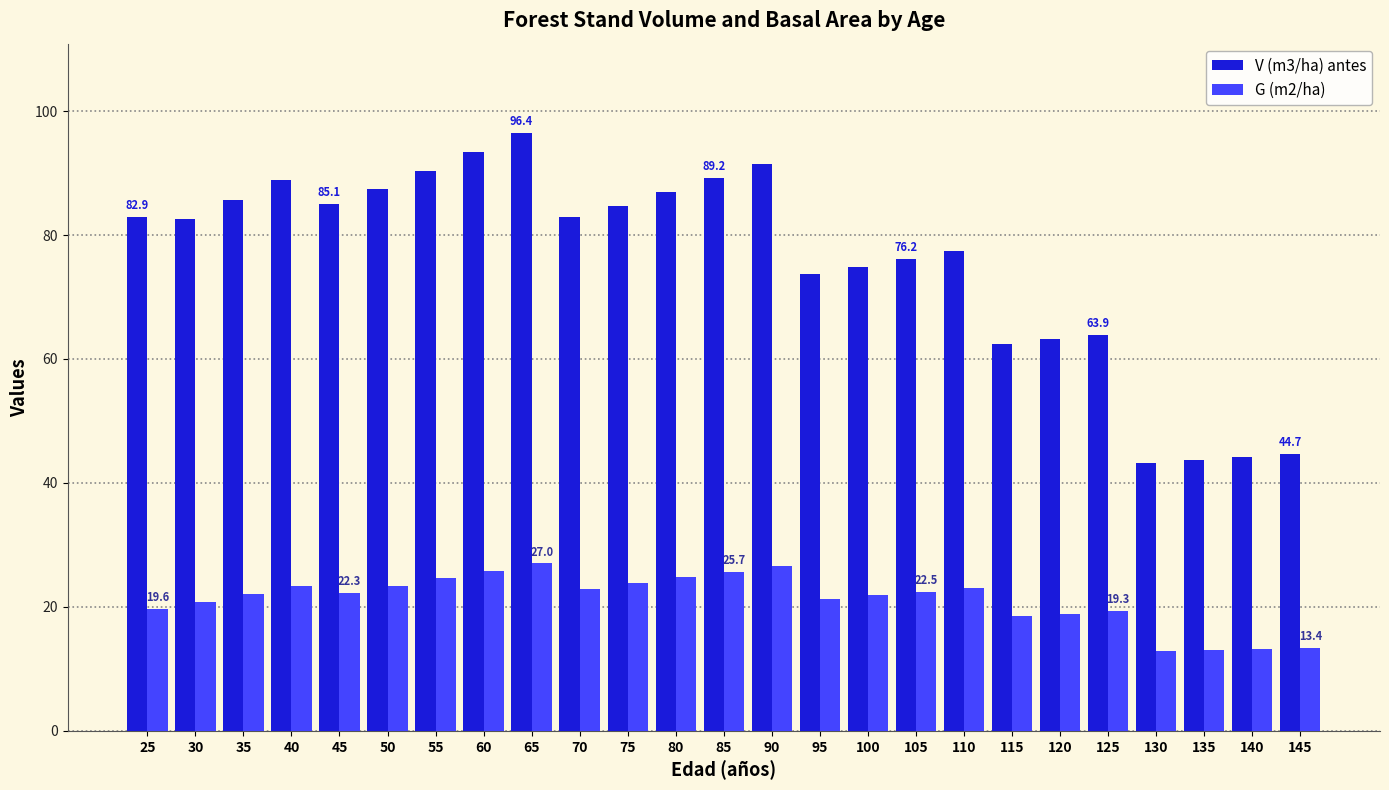

List the series in order of their peak value, highest first.

V (m3/ha) antes, G (m2/ha)